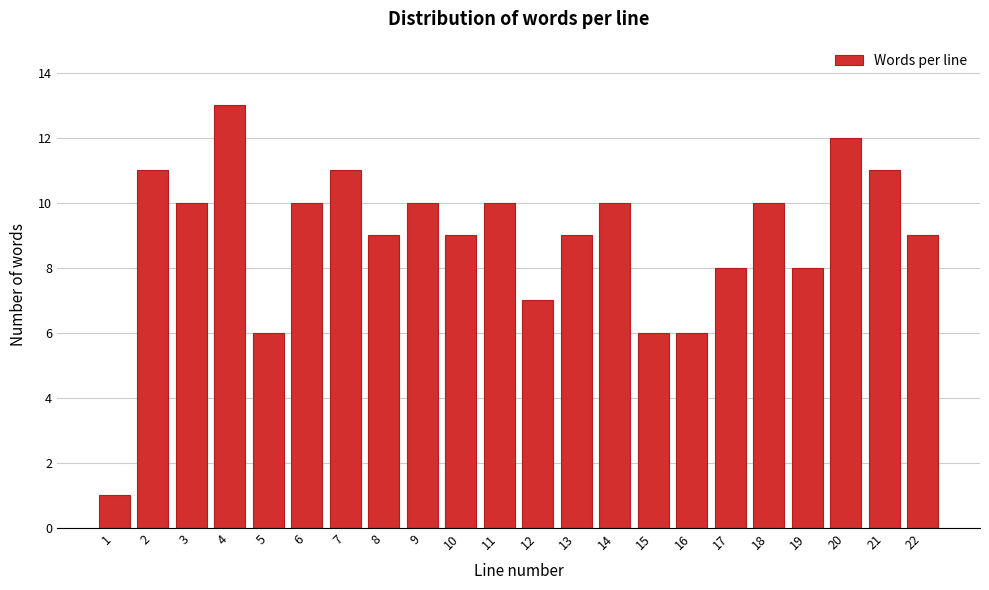

Reading right to left, transcribe all the data shown in this chart.

22=9	21=11	20=12	19=8	18=10	17=8	16=6	15=6	14=10	13=9	12=7	11=10	10=9	9=10	8=9	7=11	6=10	5=6	4=13	3=10	2=11	1=1